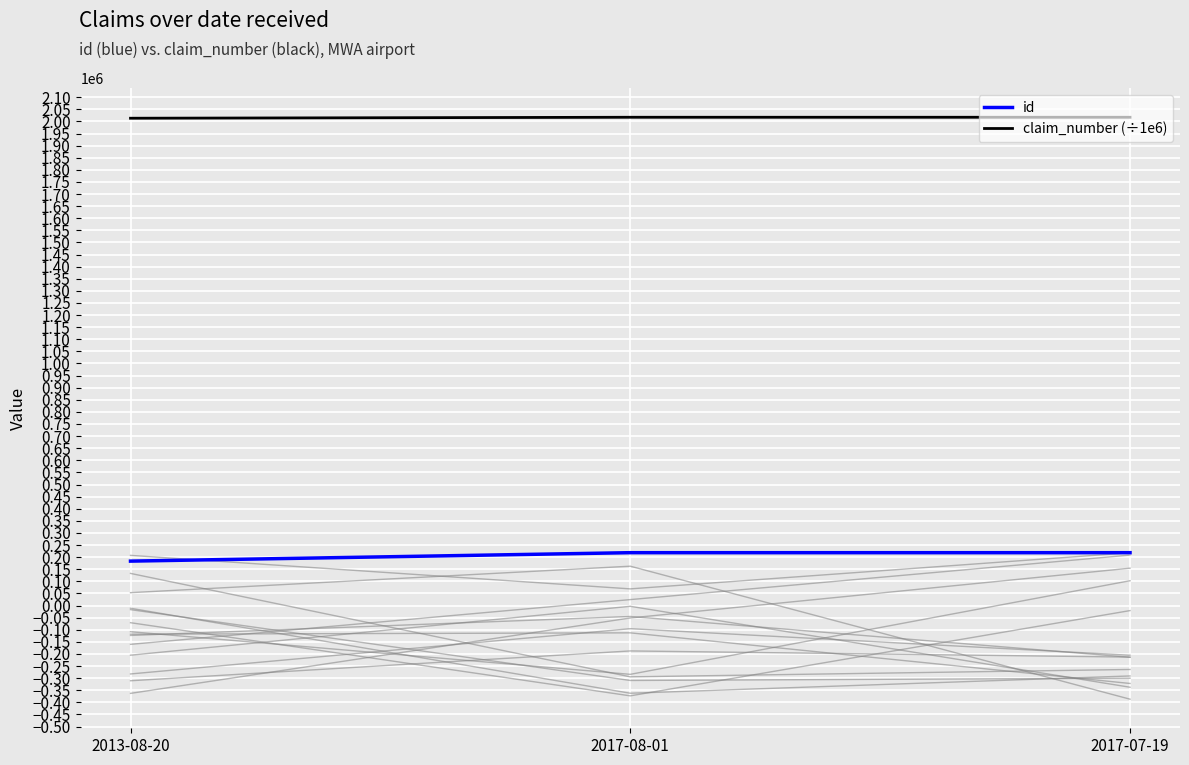

At which label does claim_number (÷1e6) reach its minimum?

2013-08-20